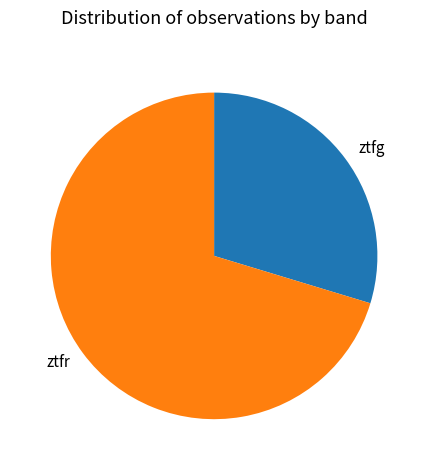

Is it true that ztfr is 70% of the pie?

True